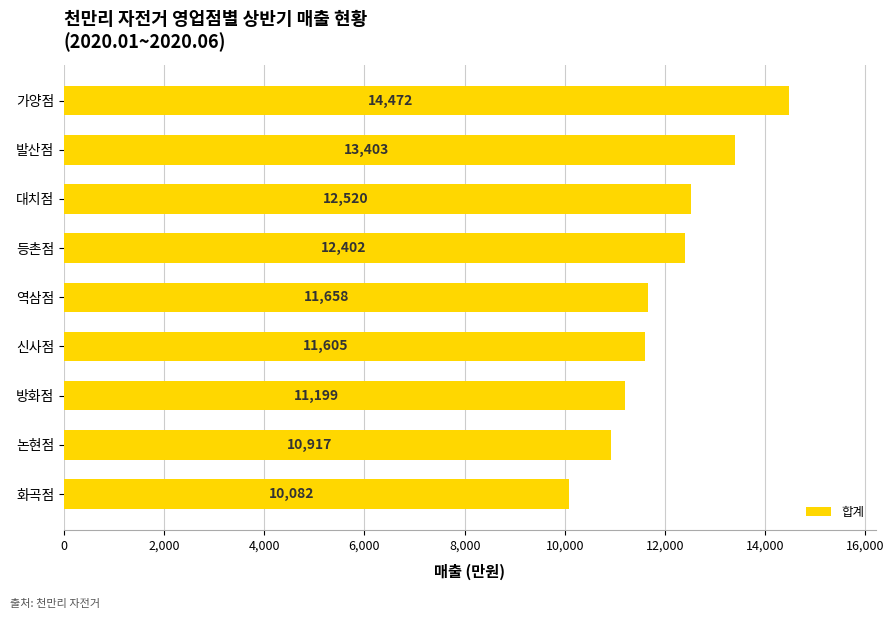

What is the change in value from 신사점 to 등촌점?

+797